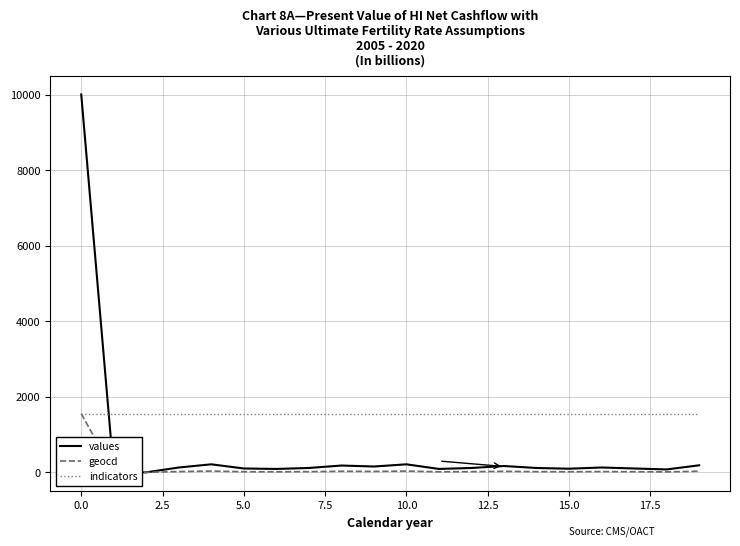

At how many categories does at least one series exceed 4631?

1